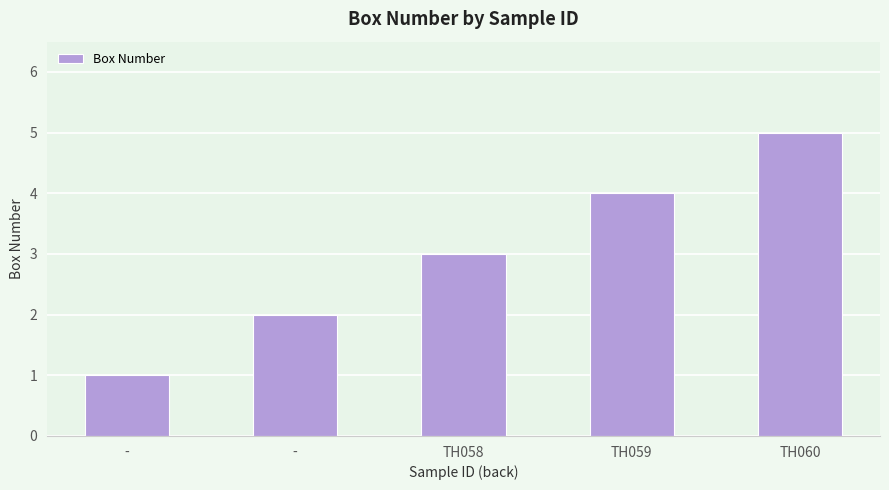

How many distinct data groups are displayed?

1